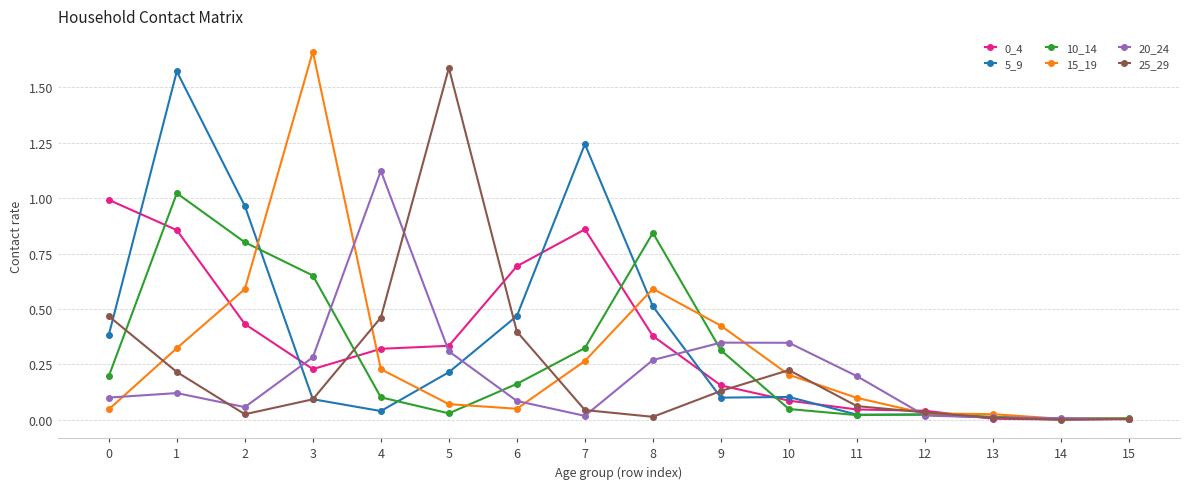

Is the value of 15_19 at 12 greater than the value of 0_4 at 2?

No